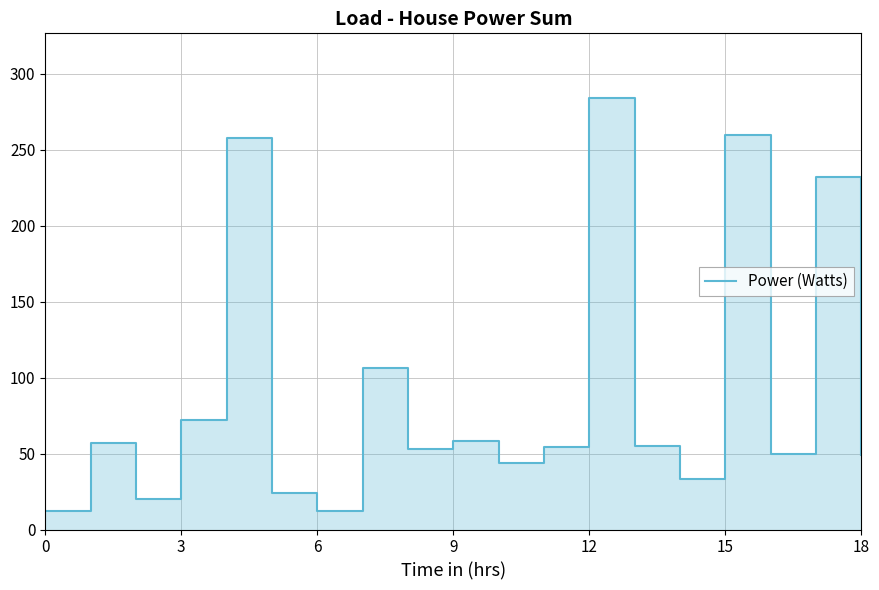

Approximately how many times larger is the value at 15 compared to 16?

5.2